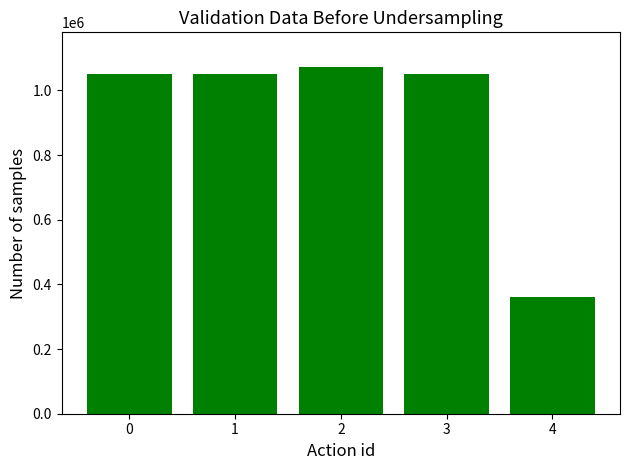

What is the average value?

917112